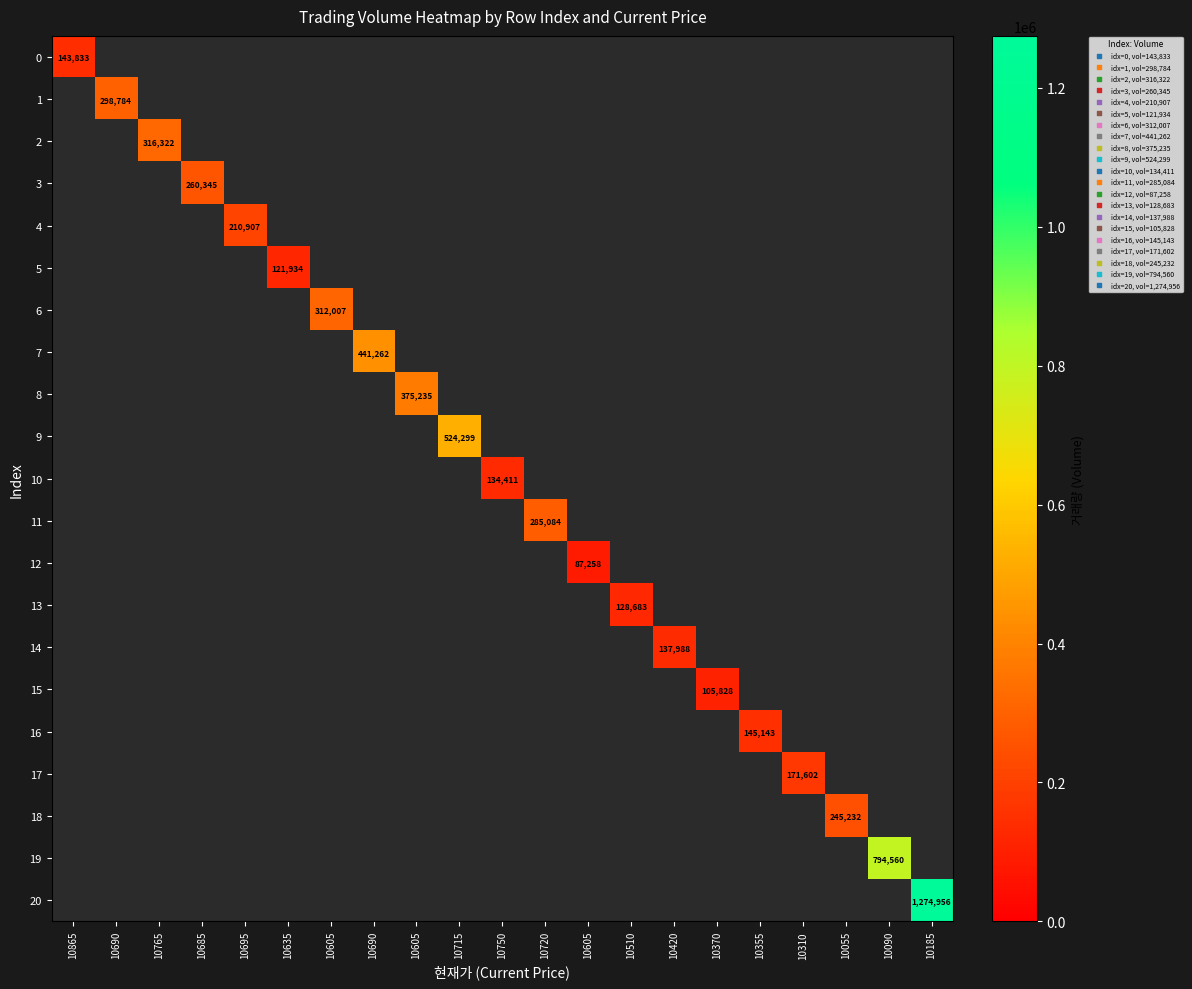

True or false: 14 has a value of 137988.0 at 10420.

True